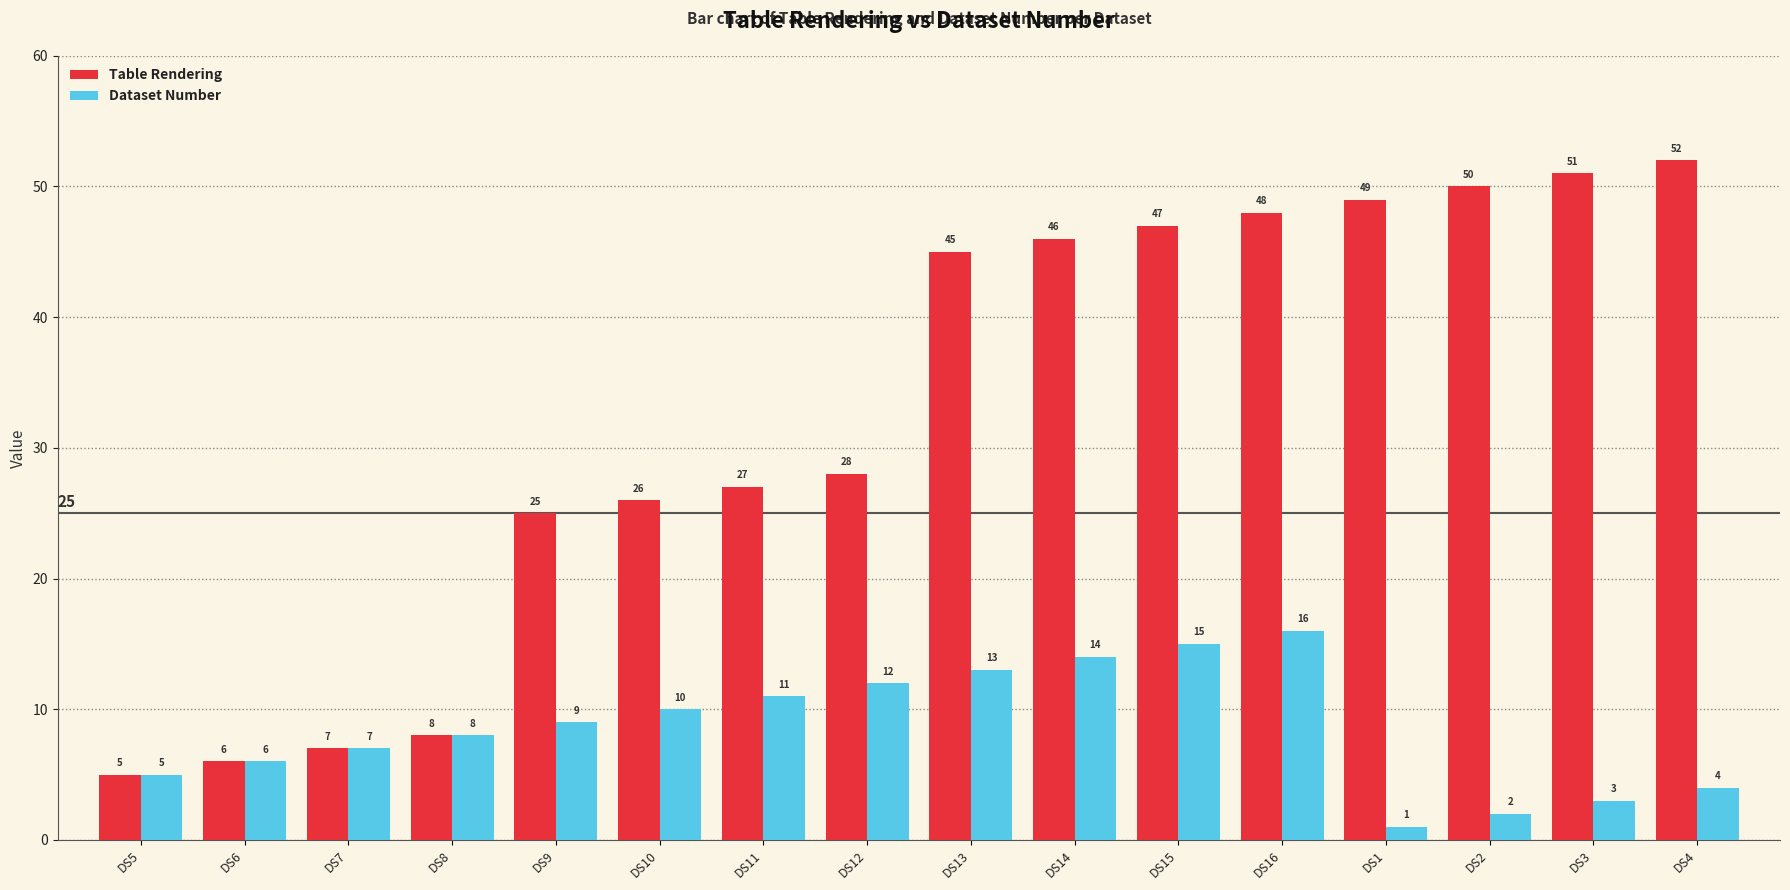

Count the number of categories in the chart.

16